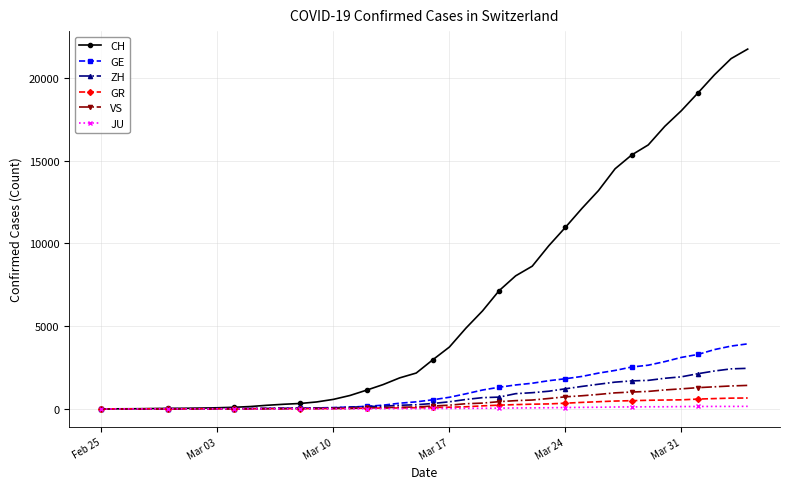

Which series has the largest range (max minus min)?

CH